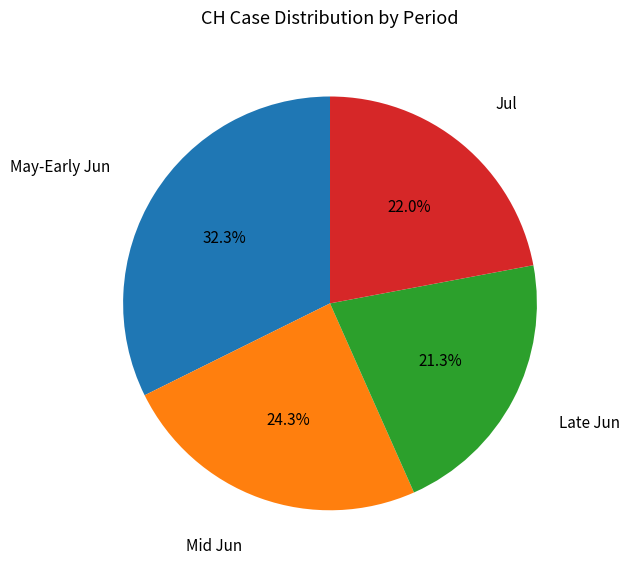

To the nearest percent, what is the difference between the largest and smallest slice percentages?

11%